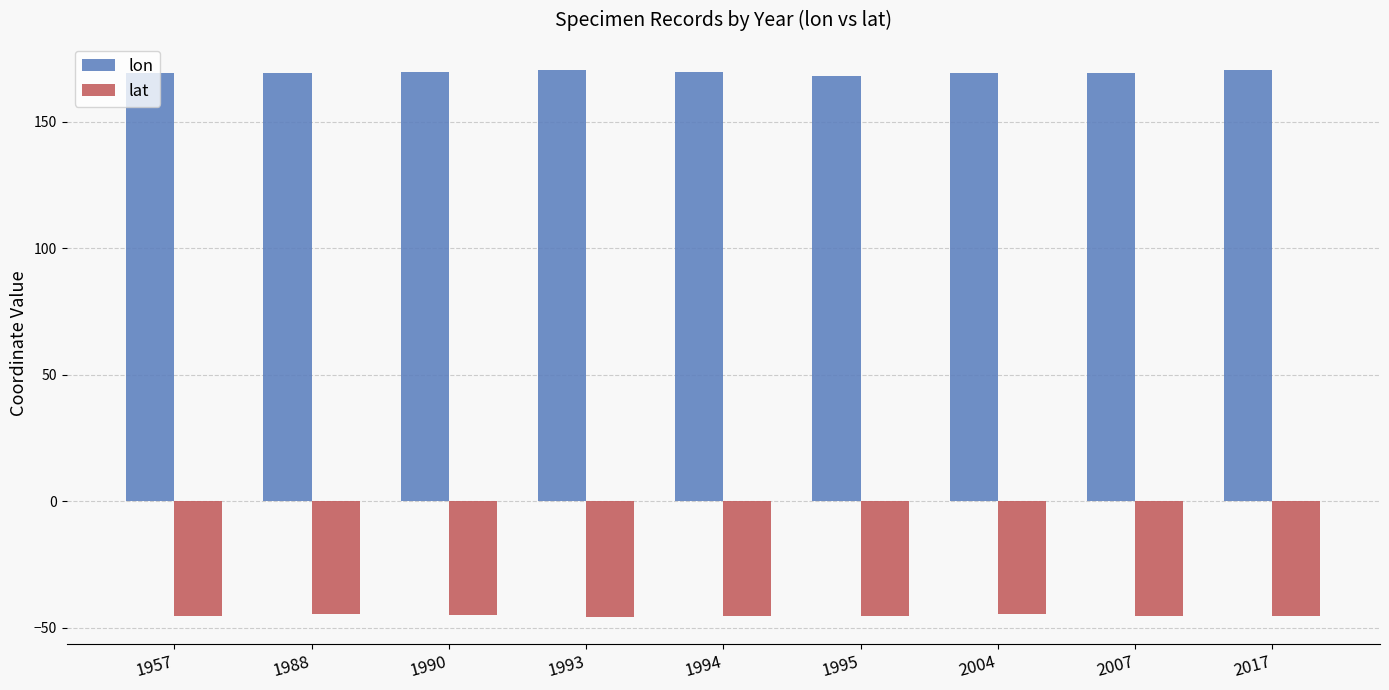

The value of lon at 2004 is 169.0. True or false?

True